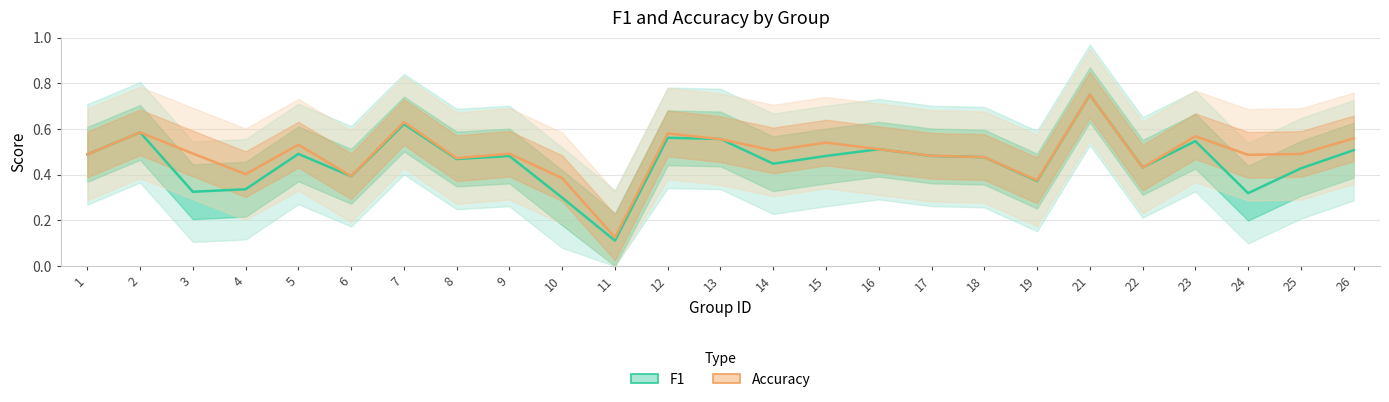

The F1 series shows 0.4 at 12. True or false?

False